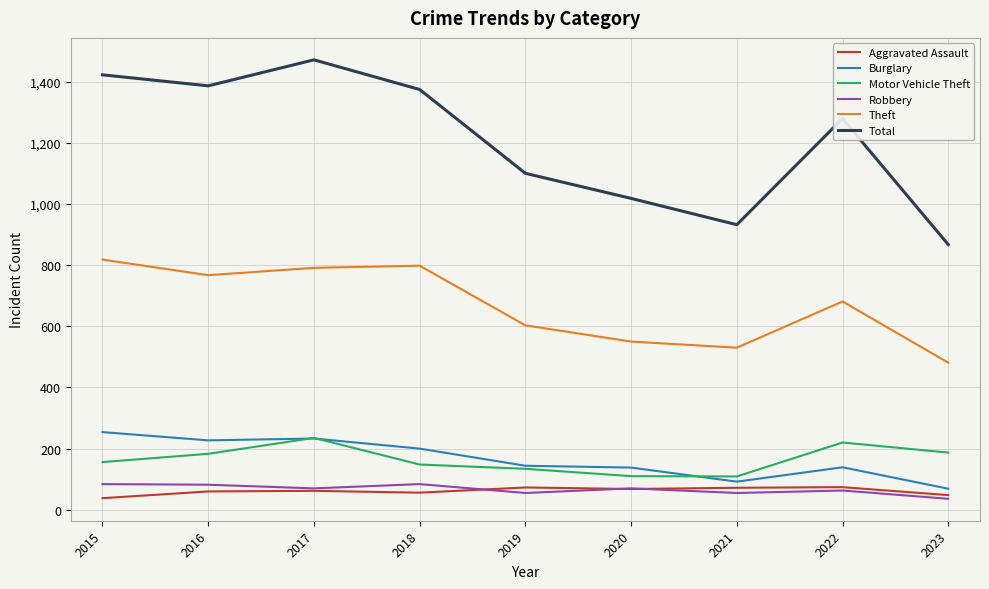

Between 2015 and 2021, which series saw the biggest shift?

Total